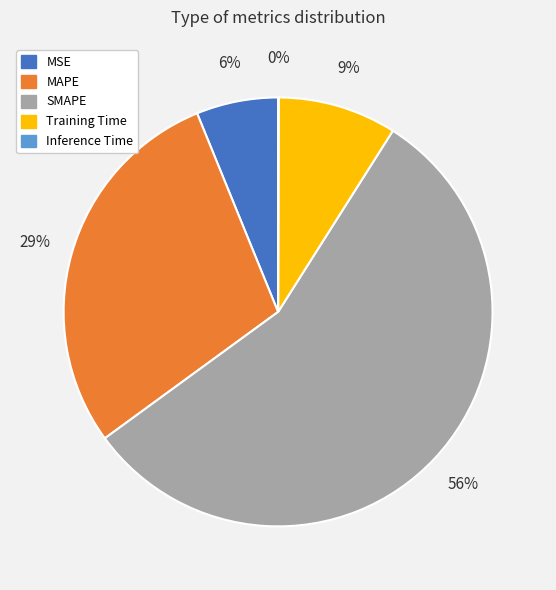

To the nearest percent, what is the combined percentage of Training Time and MAPE?

38%